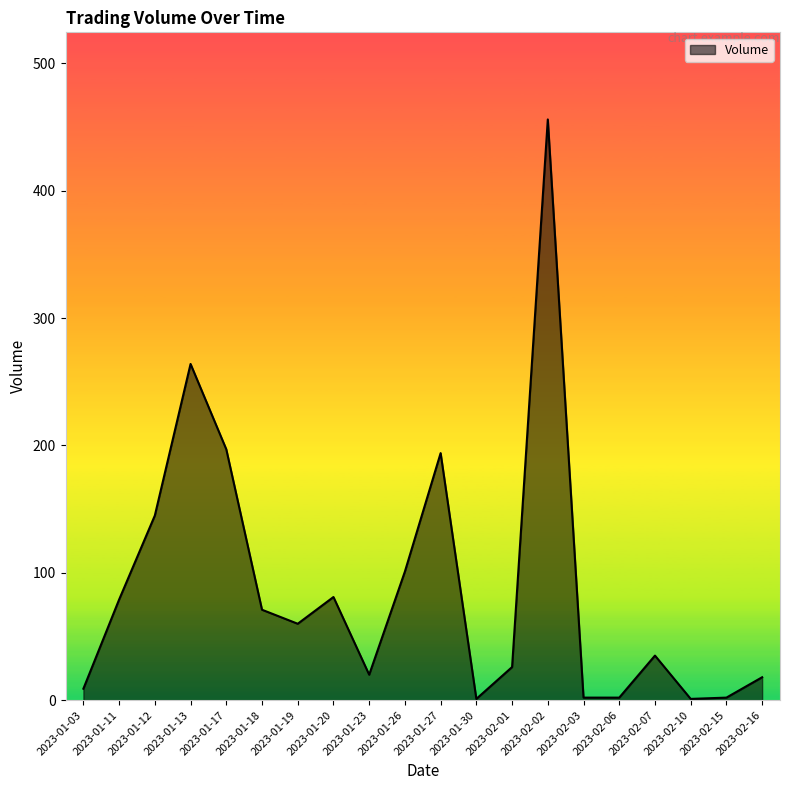

Is it true that the value at 2023-02-07 is 19?

False